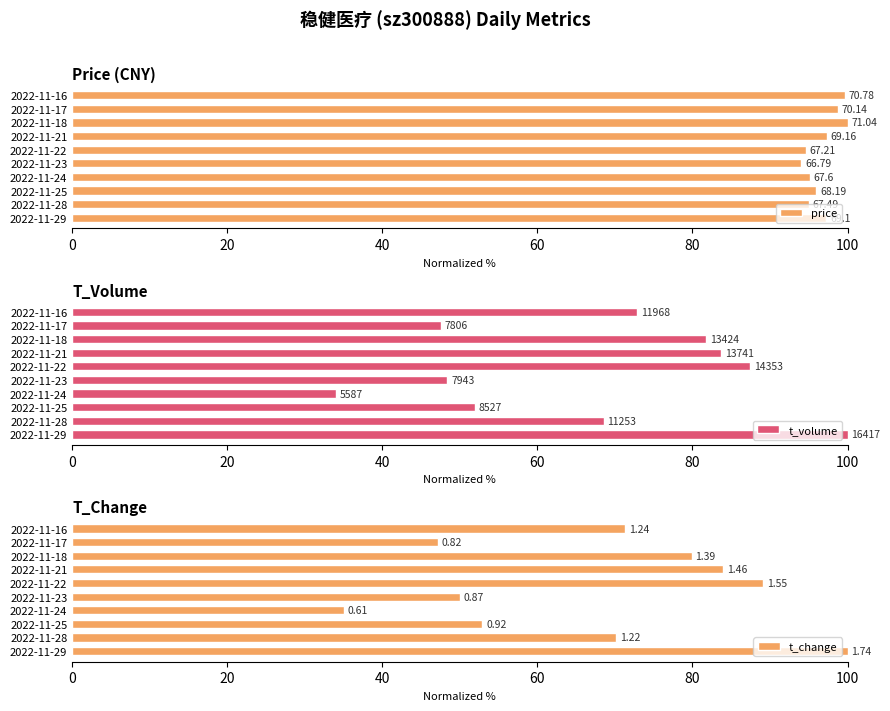

What is the difference between the maximum and minimum values in the t_volume series?

66.0